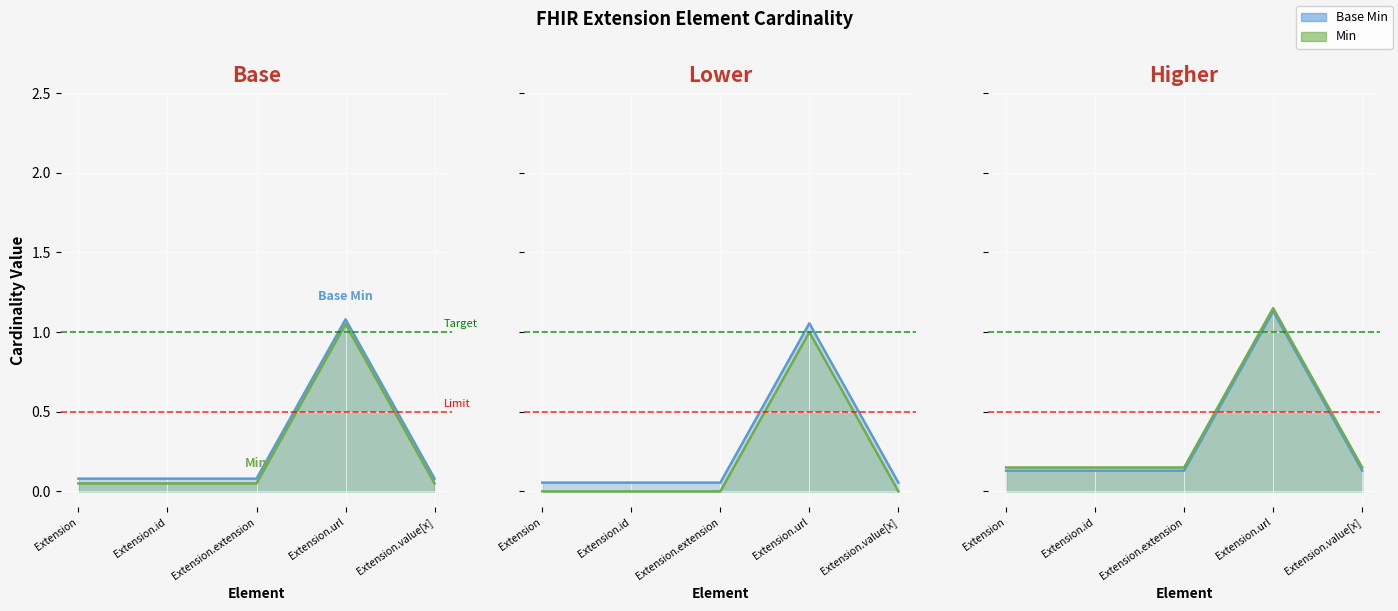

What is the average value of the Min line series?

0.2